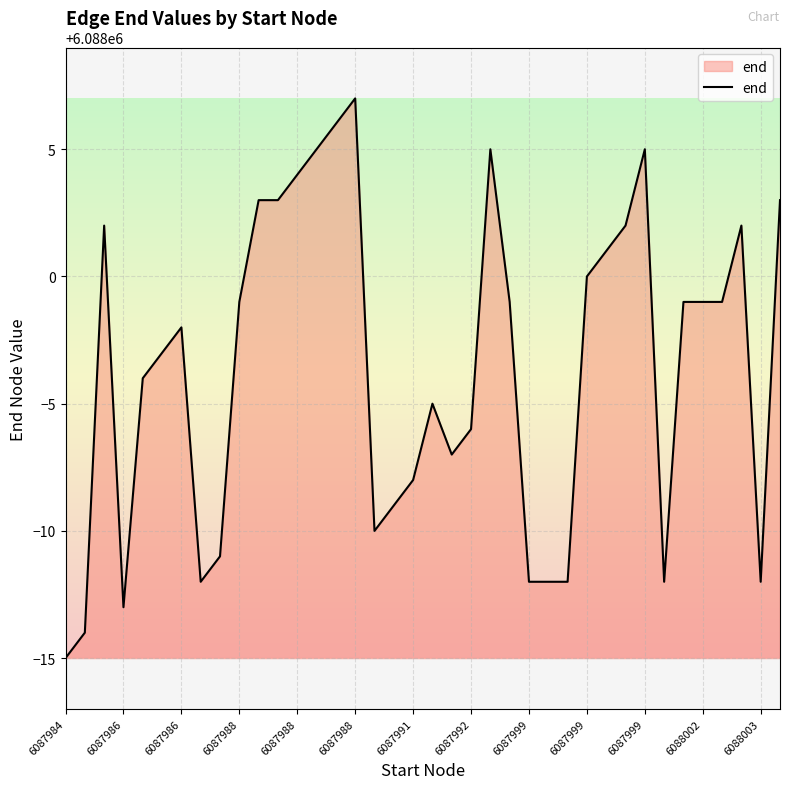

What is the difference between the maximum and minimum values?

22